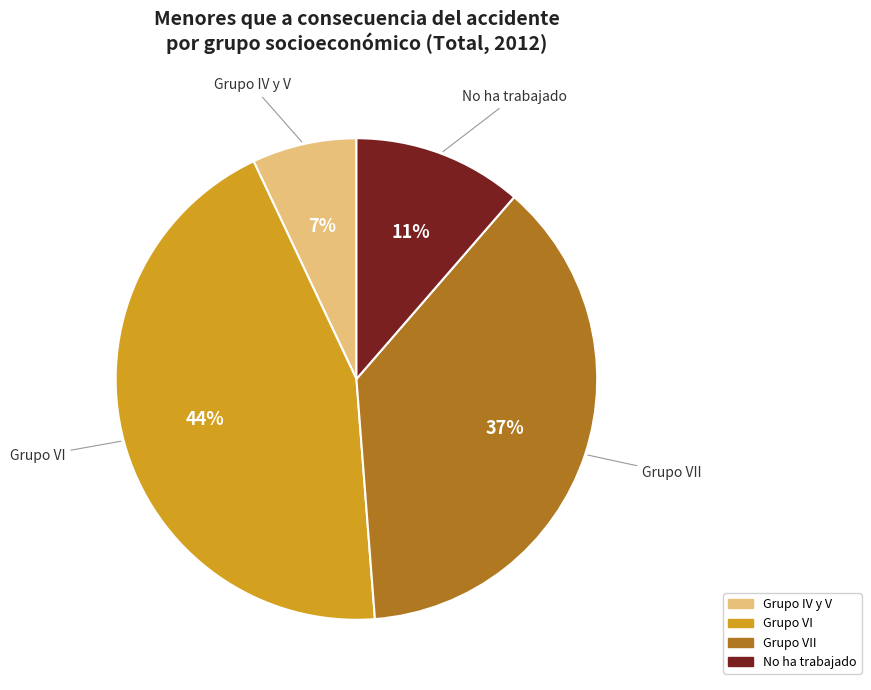

Do Grupo VII and No ha trabajado together represent more than half of the pie?

No